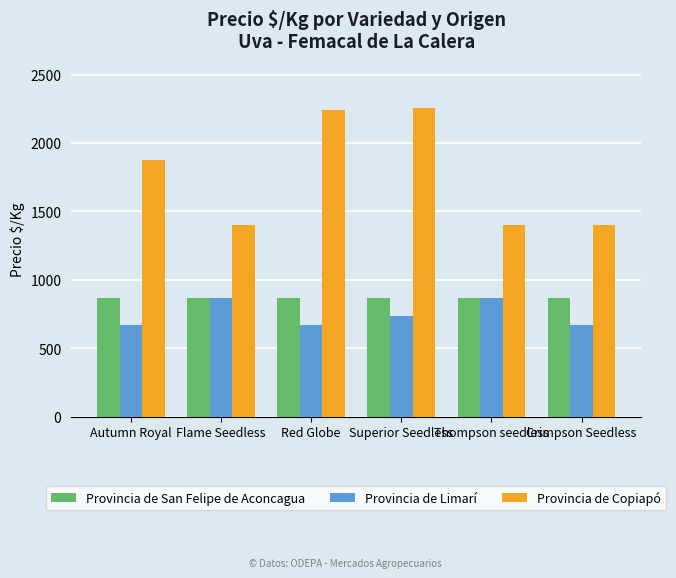

Rank the series at Autumn Royal from lowest to highest value.

Provincia de Limarí, Provincia de San Felipe de Aconcagua, Provincia de Copiapó